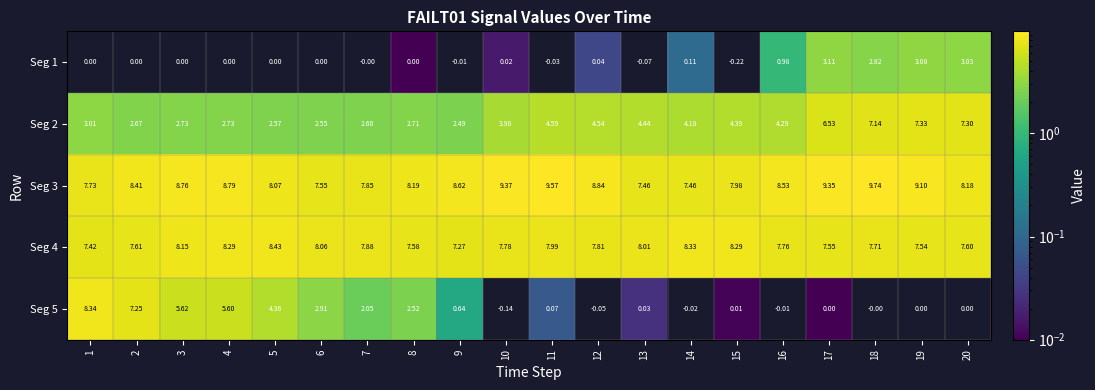

How many values in the Seg 2 series exceed 4?

10